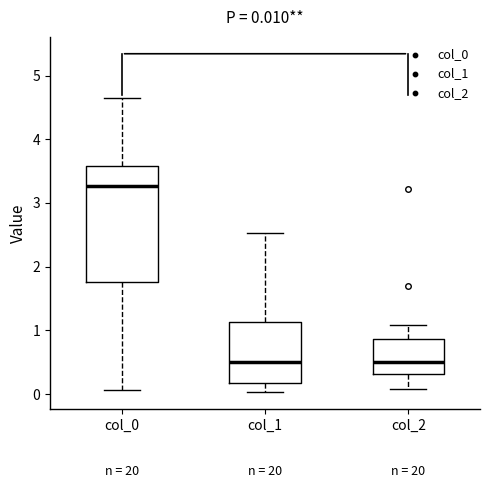

Which box is the tallest, from its lower edge to its upper edge?

col_0